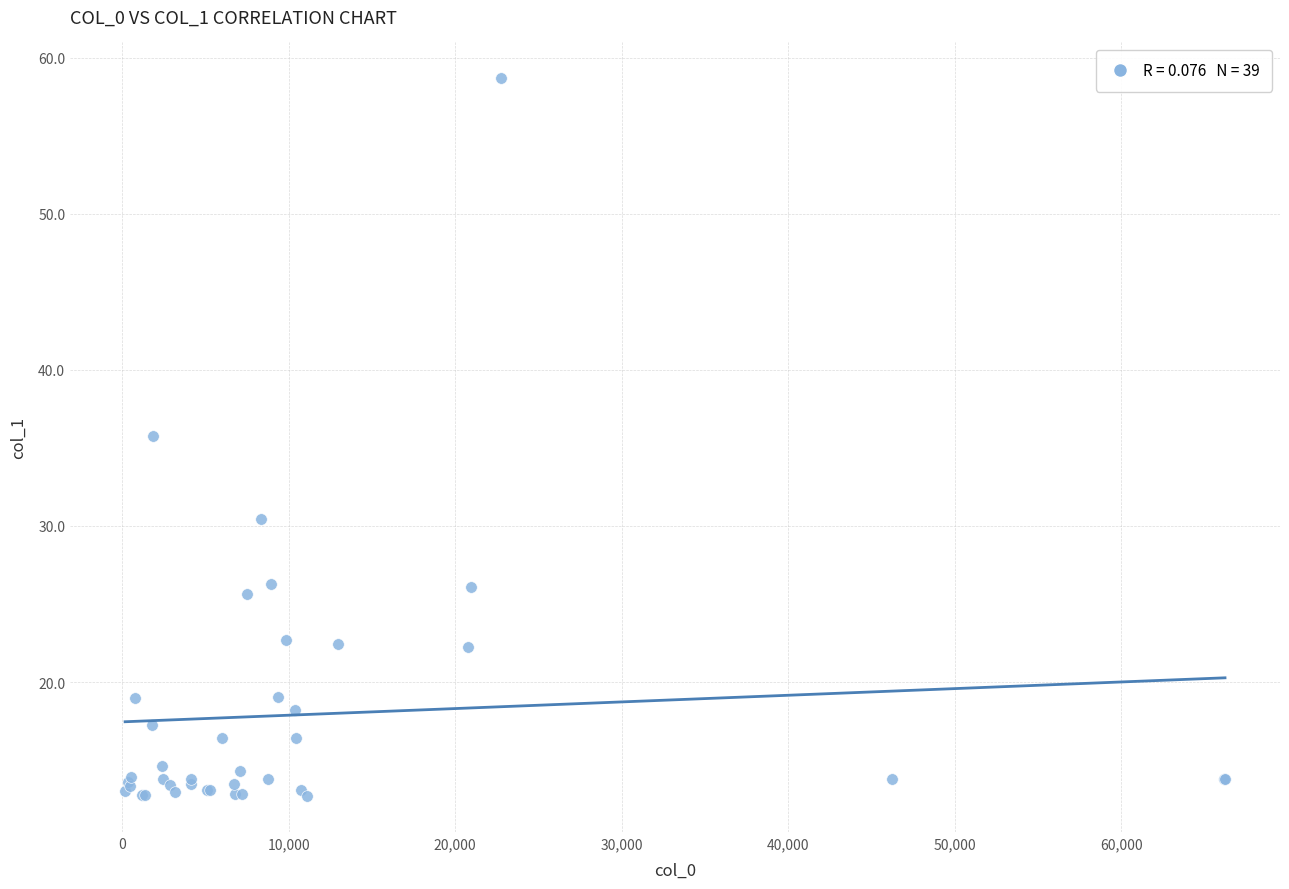

What Y value in the scatter plot is closest to 35?

35.8